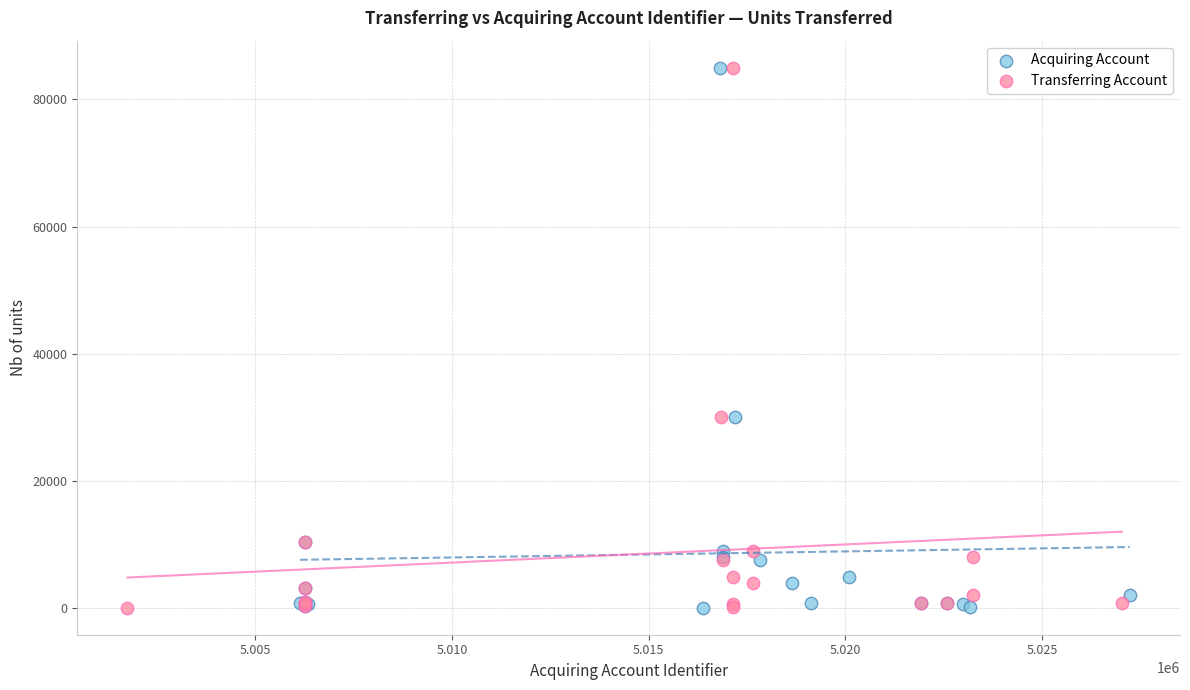

What are all the series names shown in the legend?

Acquiring Account, Transferring Account